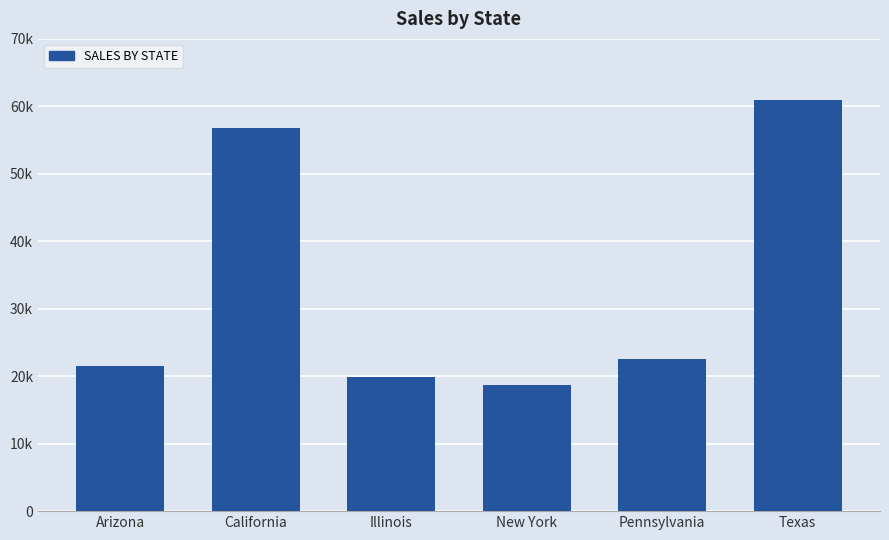

Are the bars grouped side by side (vs. stacked)?

No